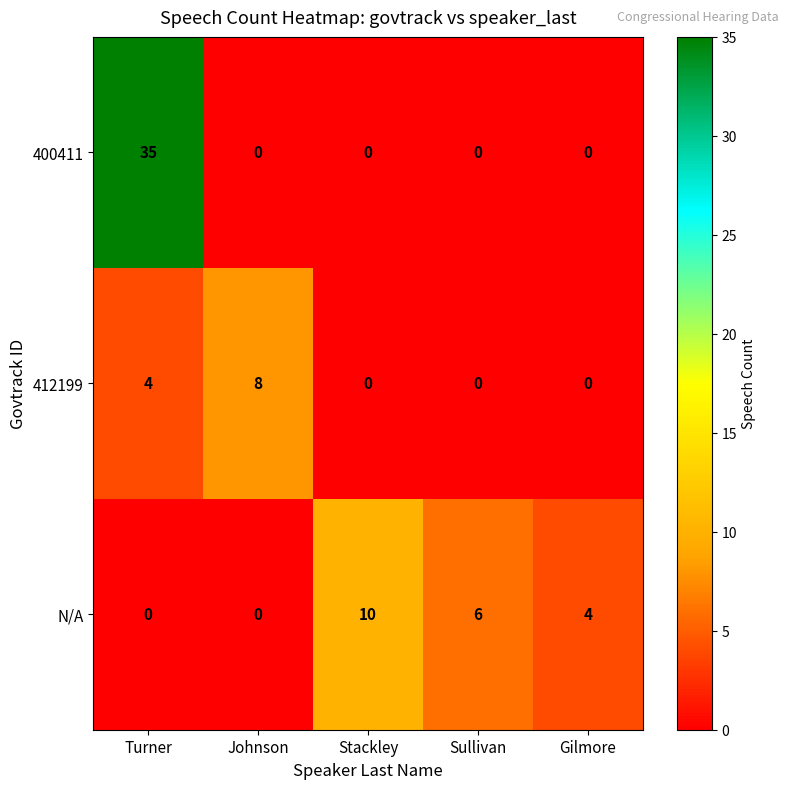

What is the sum of all 412199 values?

12